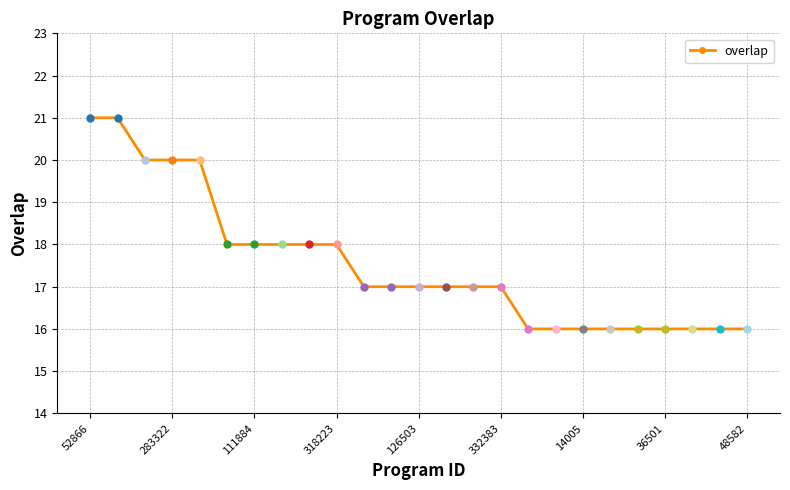

How many values are between 16 and 18?

20